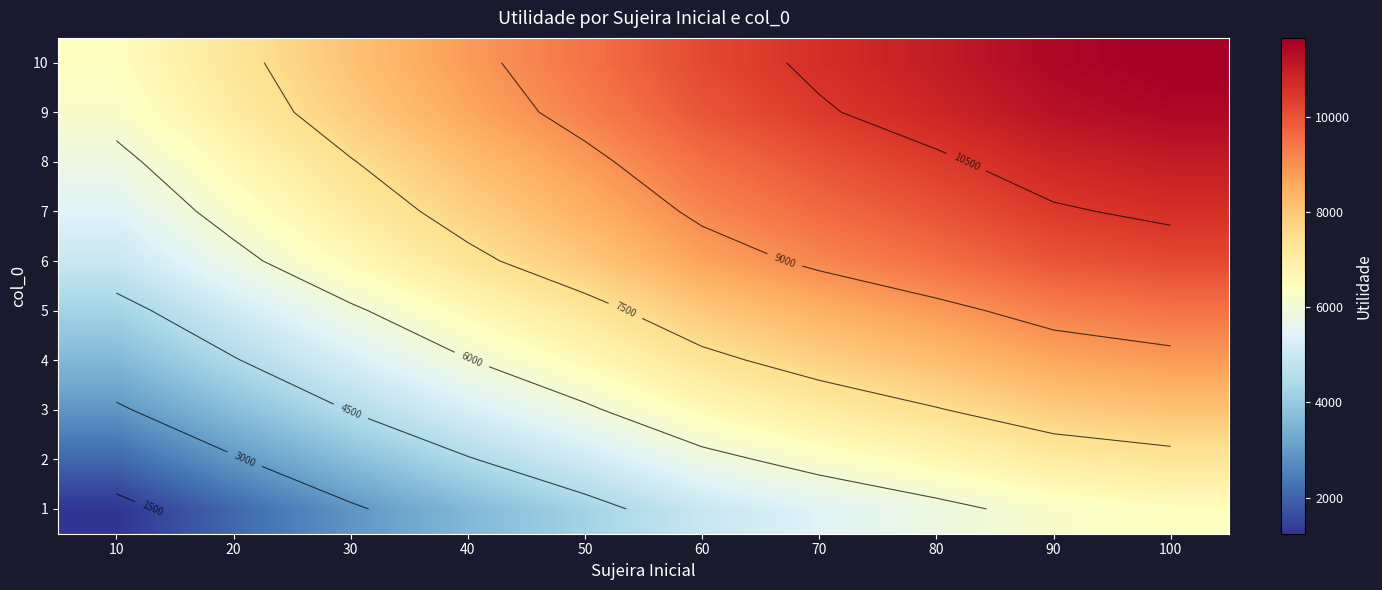

Which has a higher value, 60 or 70?

70